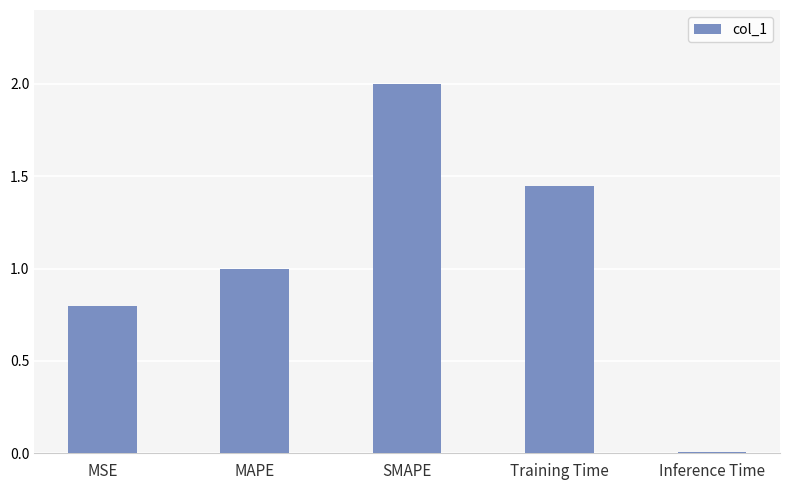

The value at MAPE is 1.0. True or false?

True